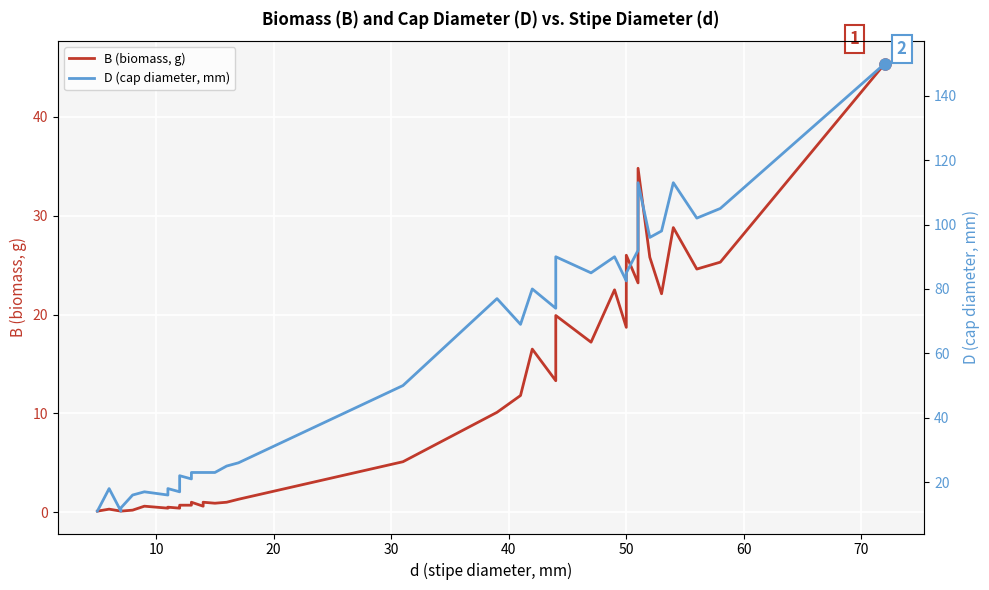

True or false: B (biomass, g) and D (cap diameter, mm) intersect in this chart.

False